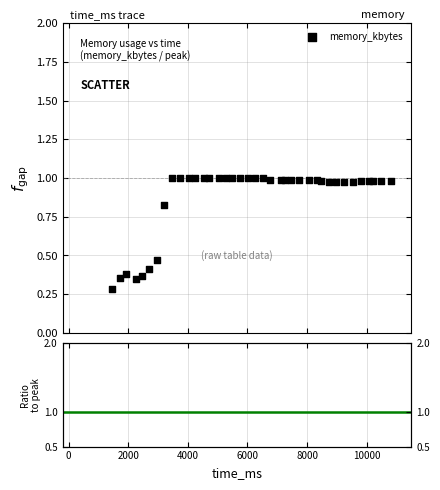

What is the range of X values (max minus min)?

9360.0